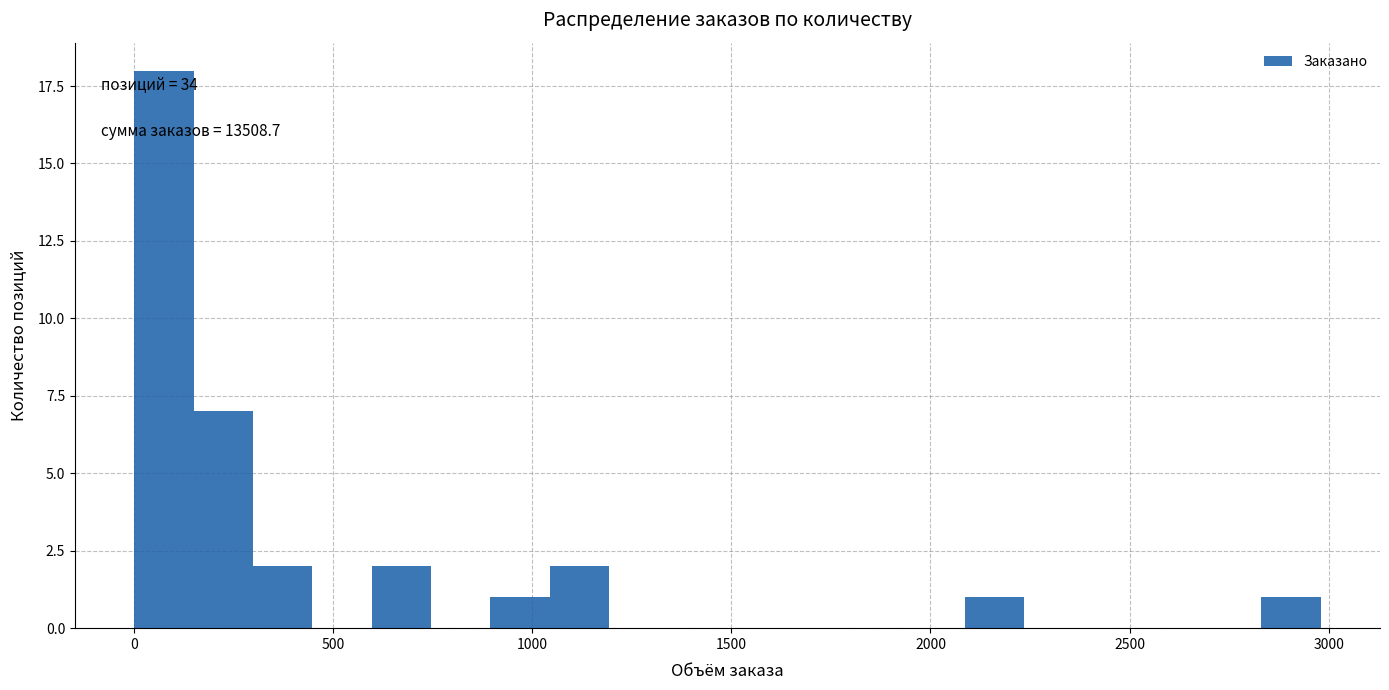

Read against the x-axis, roughly where is the centre of the tallest bar?

100